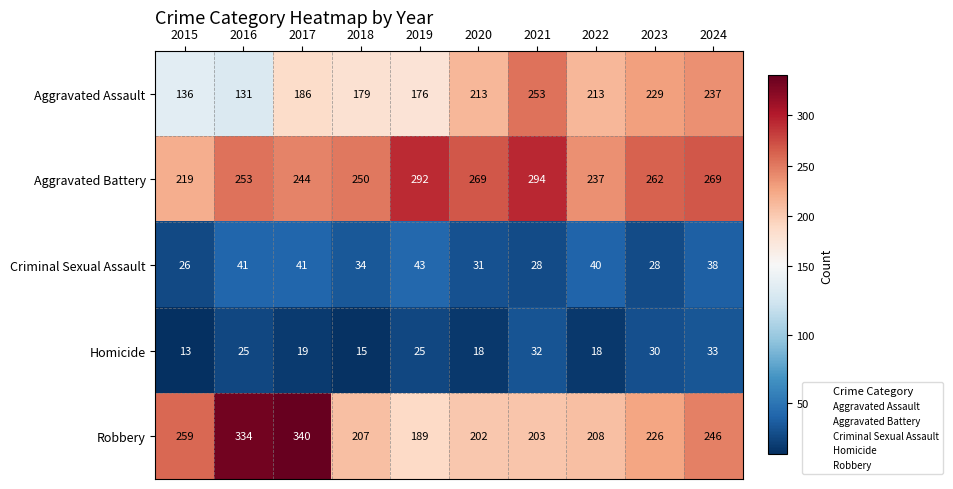

Is it true that Aggravated Battery equals 253 at 2016?

True